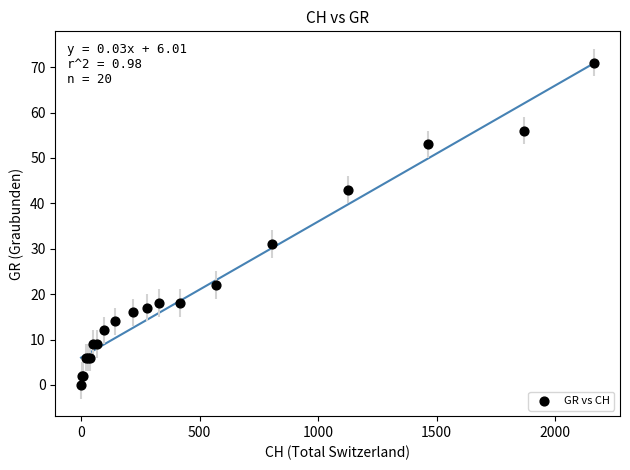

What Y value in the scatter plot is closest to 35?

31